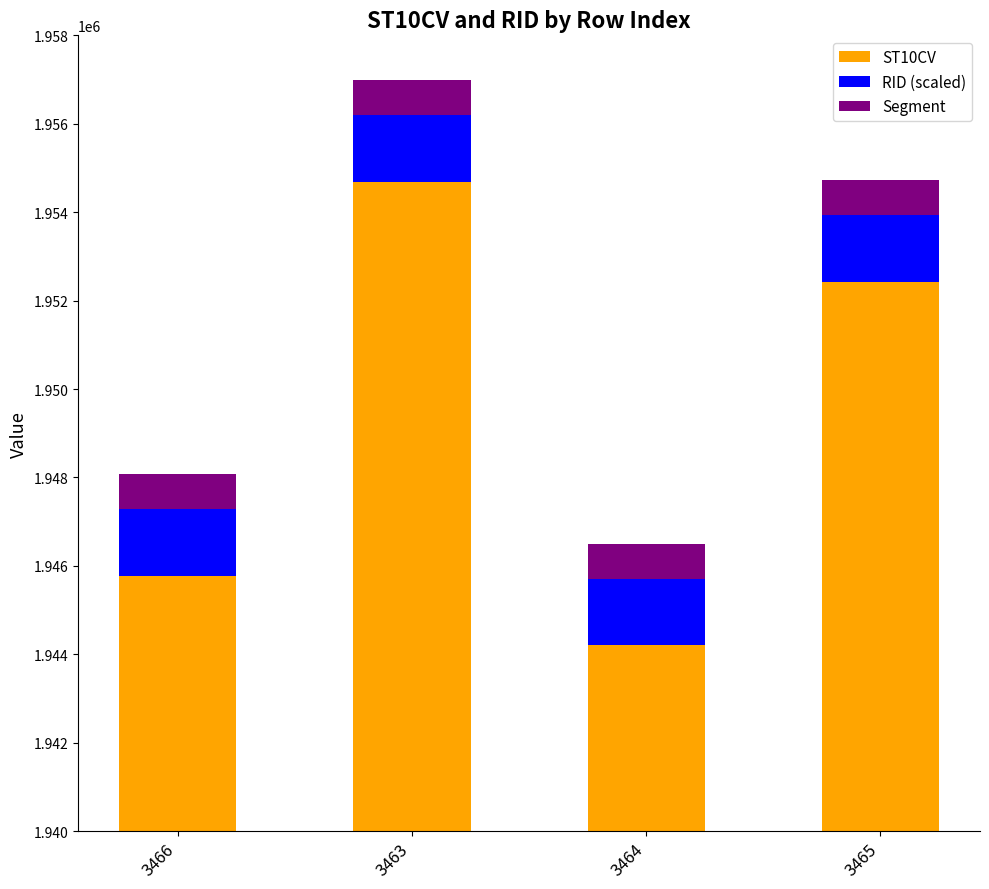

What is the sum of all Segment values?

3200